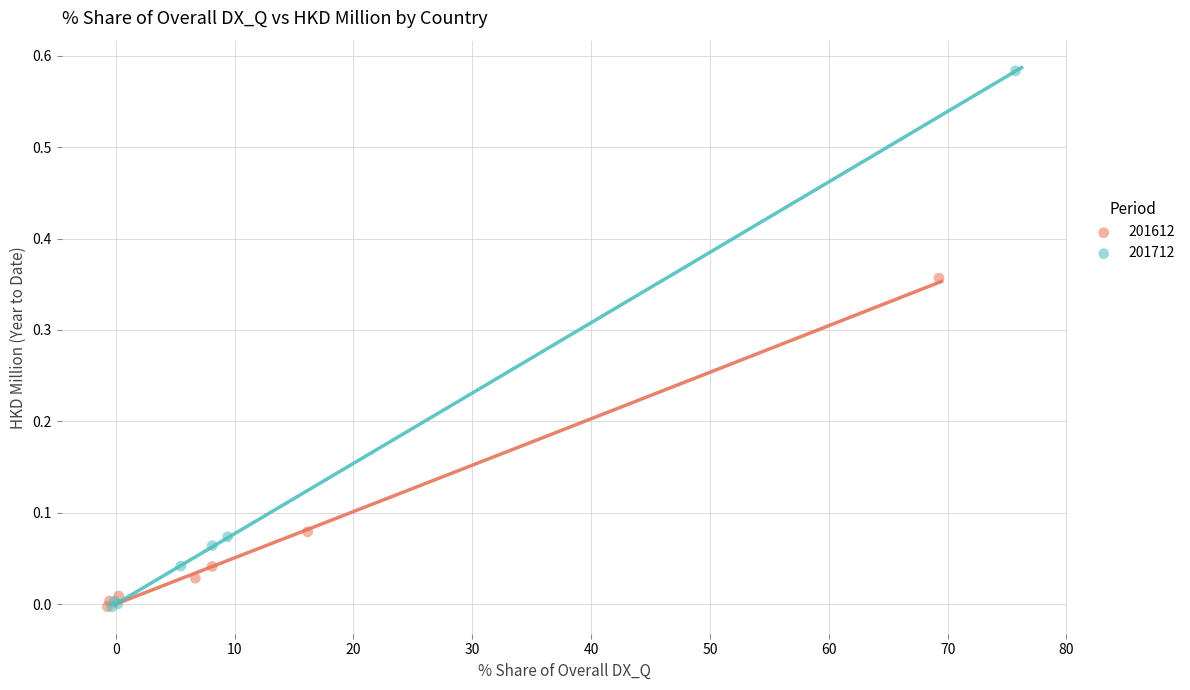

Which series has the widest spread of Y values?

201712